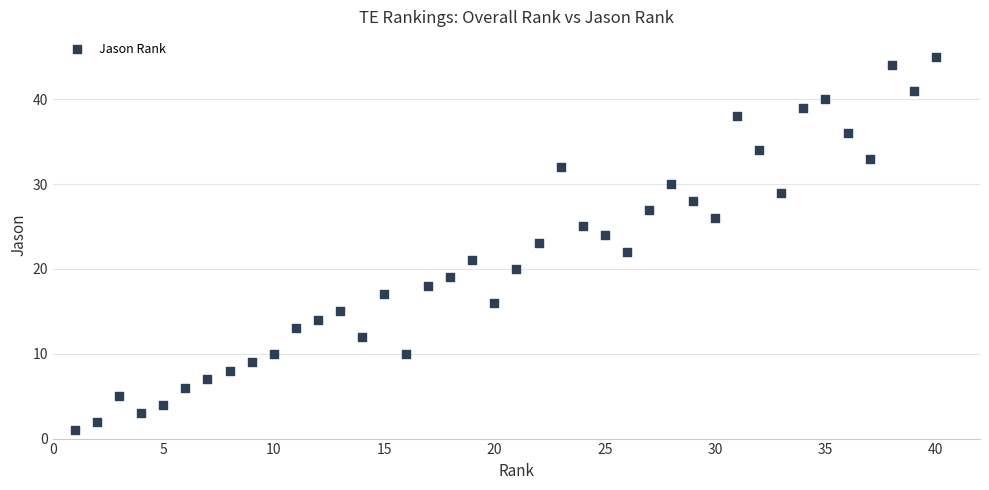

What is the range of X values (max minus min)?

39